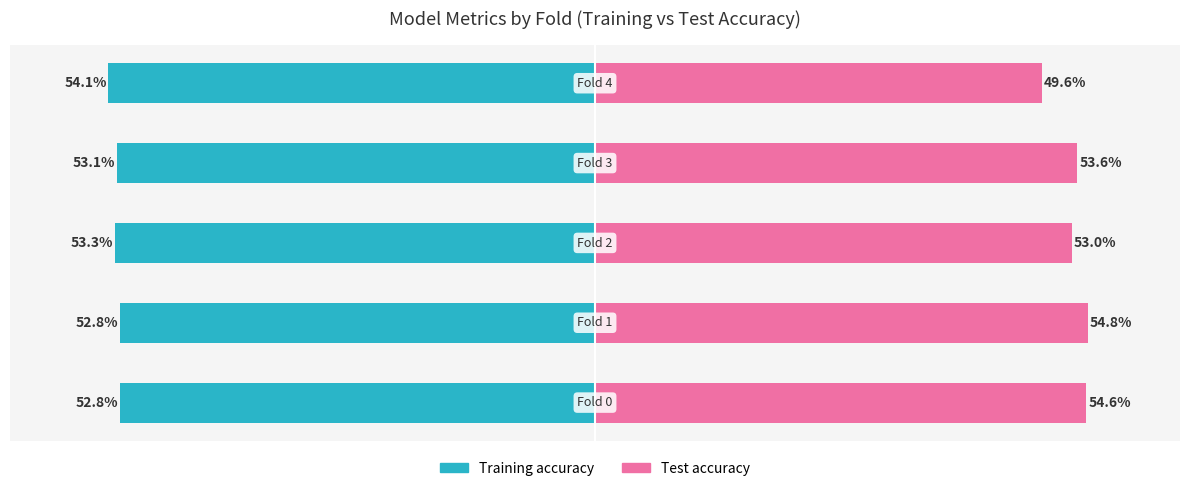

How many bars are there in total?

10